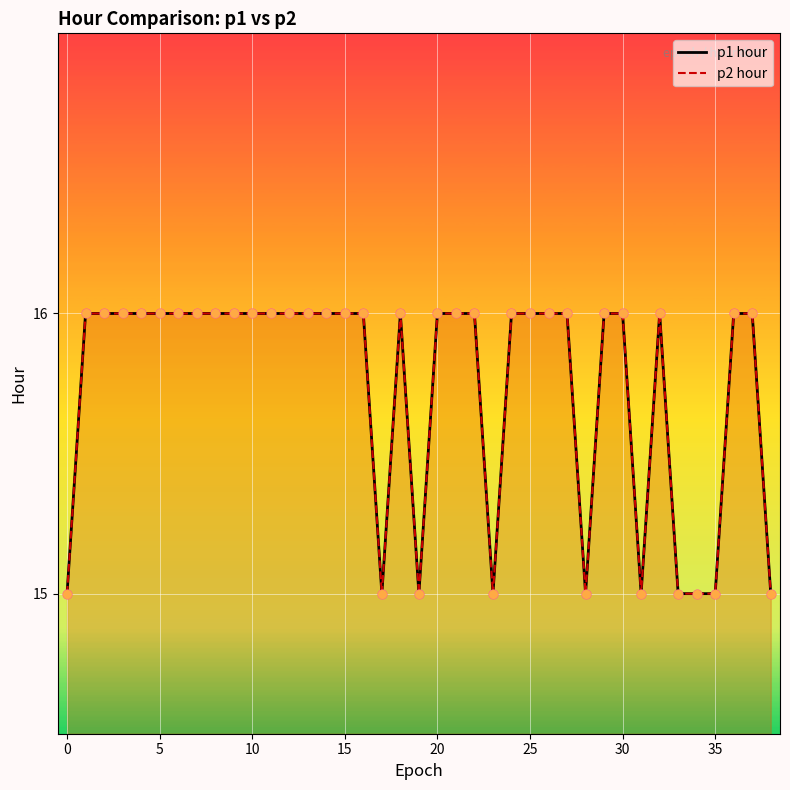

Is the value of p1 hour at 0 greater than the value of p2 hour at 30?

No